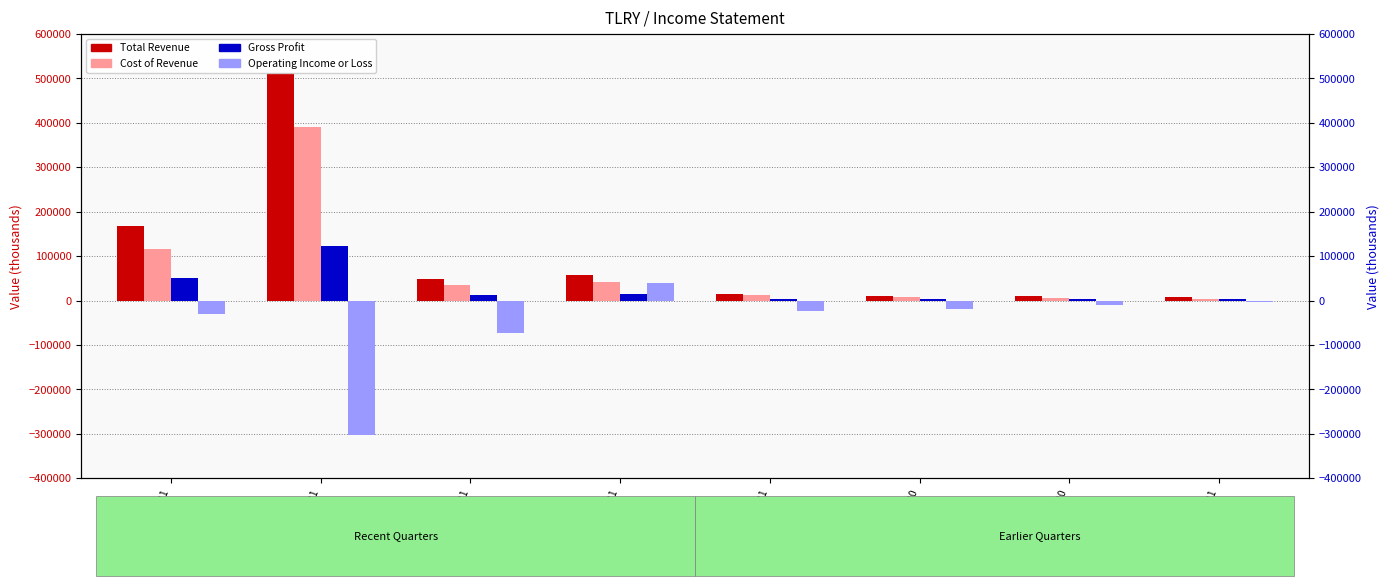

Reading left to right, list all the values displayed in this chart.

Total Revenue: 2021-08-31=168000	2021-05-31=513100	2021-03-31=48000	2020-12-31=56600	2018-12-31=15500	2018-09-30=10000	2018-06-30=9700	2018-03-31=7800
Cost of Revenue: 2021-08-31=117100	2021-05-31=389900	2021-03-31=34500	2020-12-31=41100	2018-12-31=12400	2018-09-30=7000	2018-06-30=5600	2018-03-31=3900
Gross Profit: 2021-08-31=50900	2021-05-31=123200	2021-03-31=13500	2020-12-31=15500	2018-12-31=3100	2018-09-30=3000	2018-06-30=4100	2018-03-31=3900
Operating Income or Loss: 2021-08-31=-29200	2021-05-31=-302600	2021-03-31=-73300	2020-12-31=39900	2018-12-31=-22900	2018-09-30=-20100	2018-06-30=-11000	2018-03-31=-3700